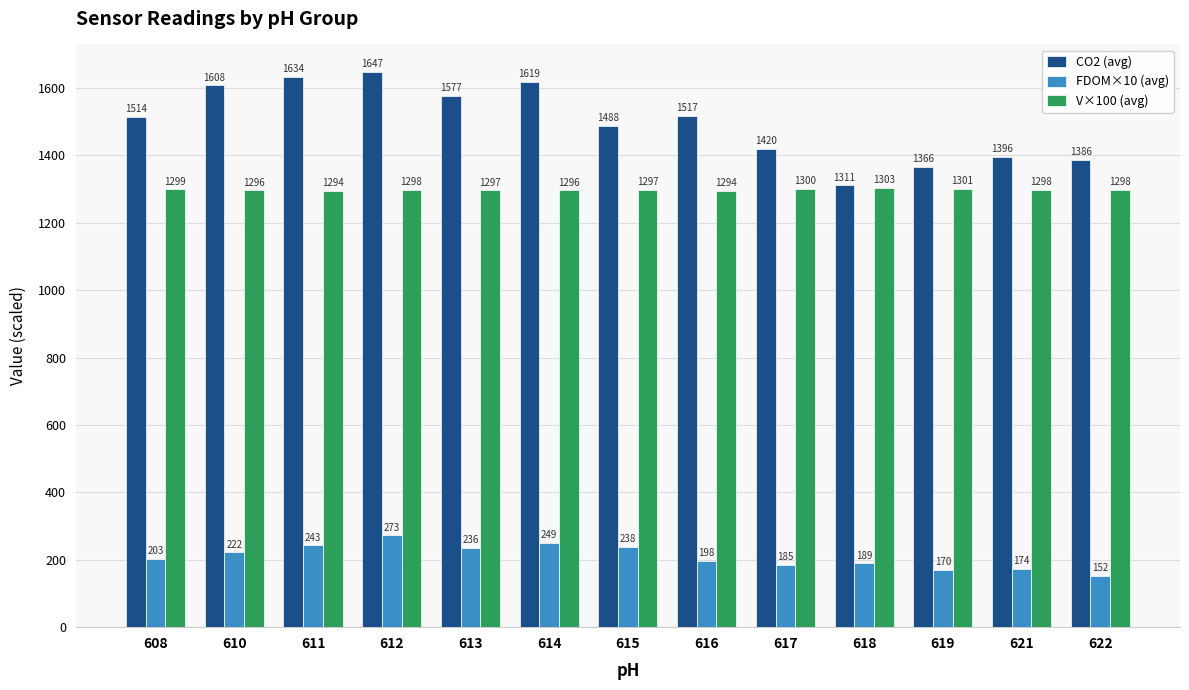

The value of FDOM×10 (avg) at 611 is 59.2. True or false?

False